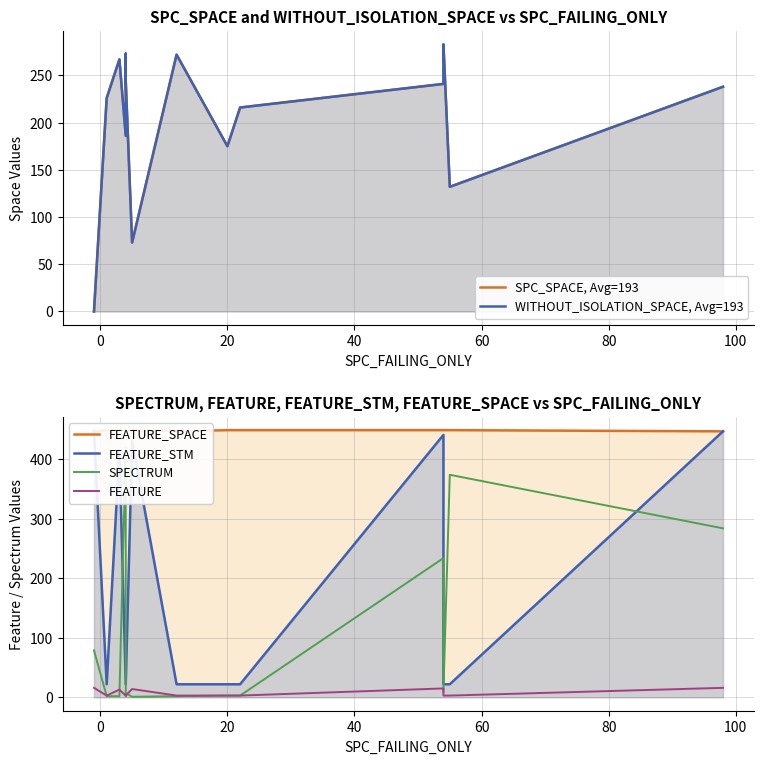

How many categories are shown in the chart?

15